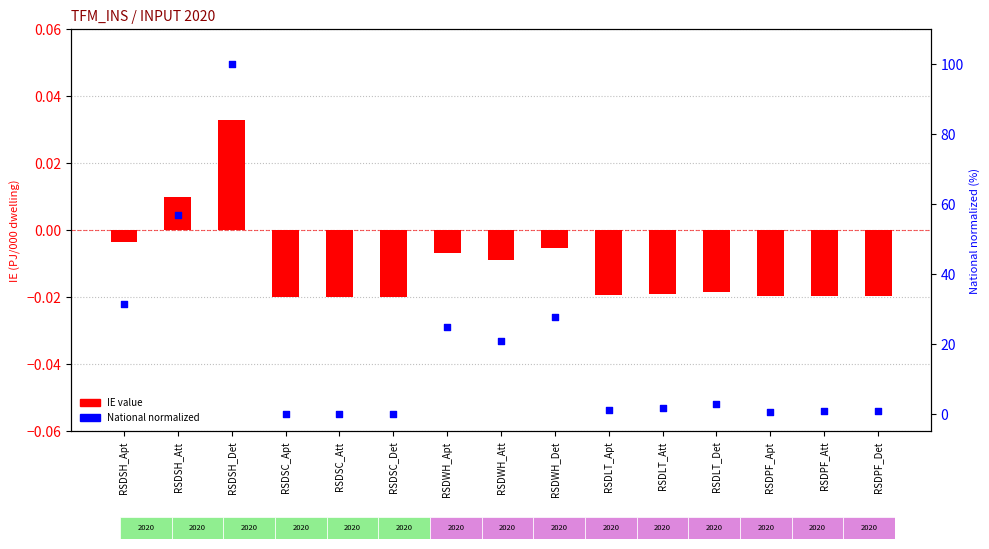

Which series contains the highest Y value?

National (normalized %)